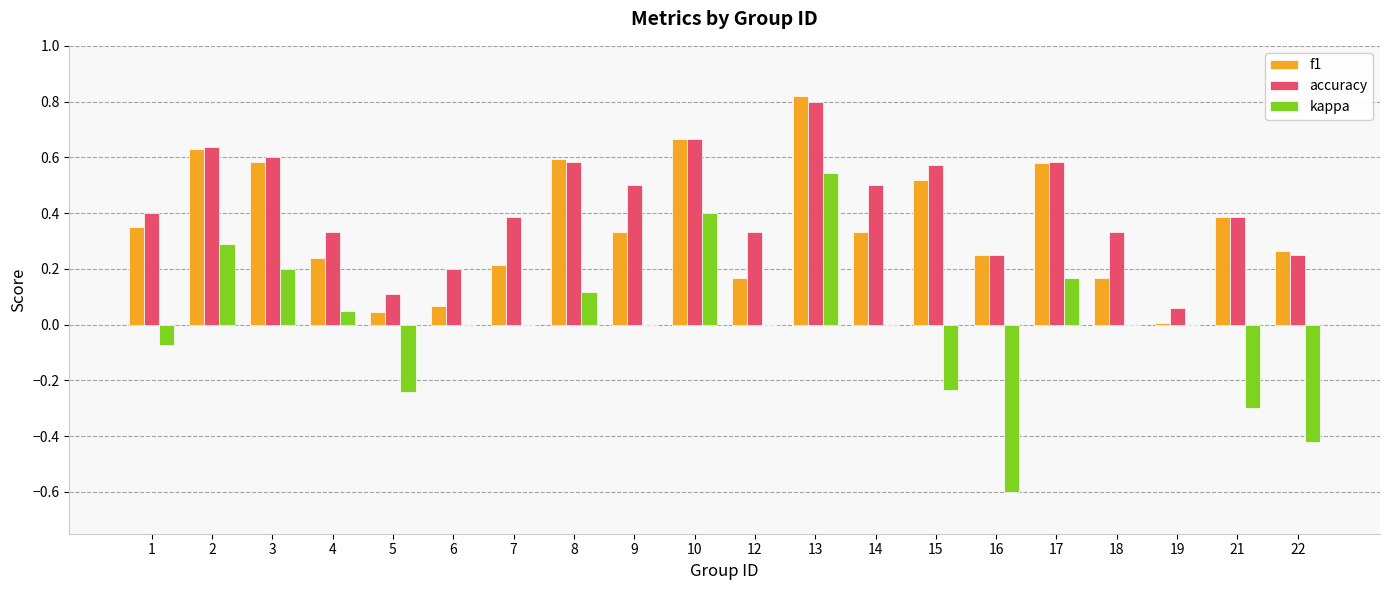

How many groups of bars are there?

20